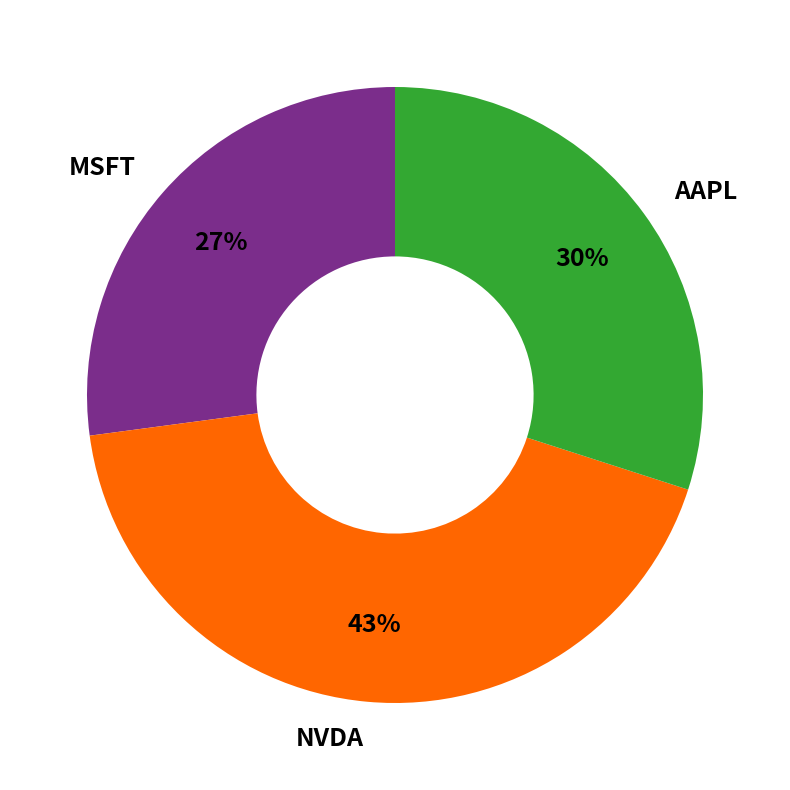

To the nearest percent, what is the difference between the largest and smallest slice percentages?

16%